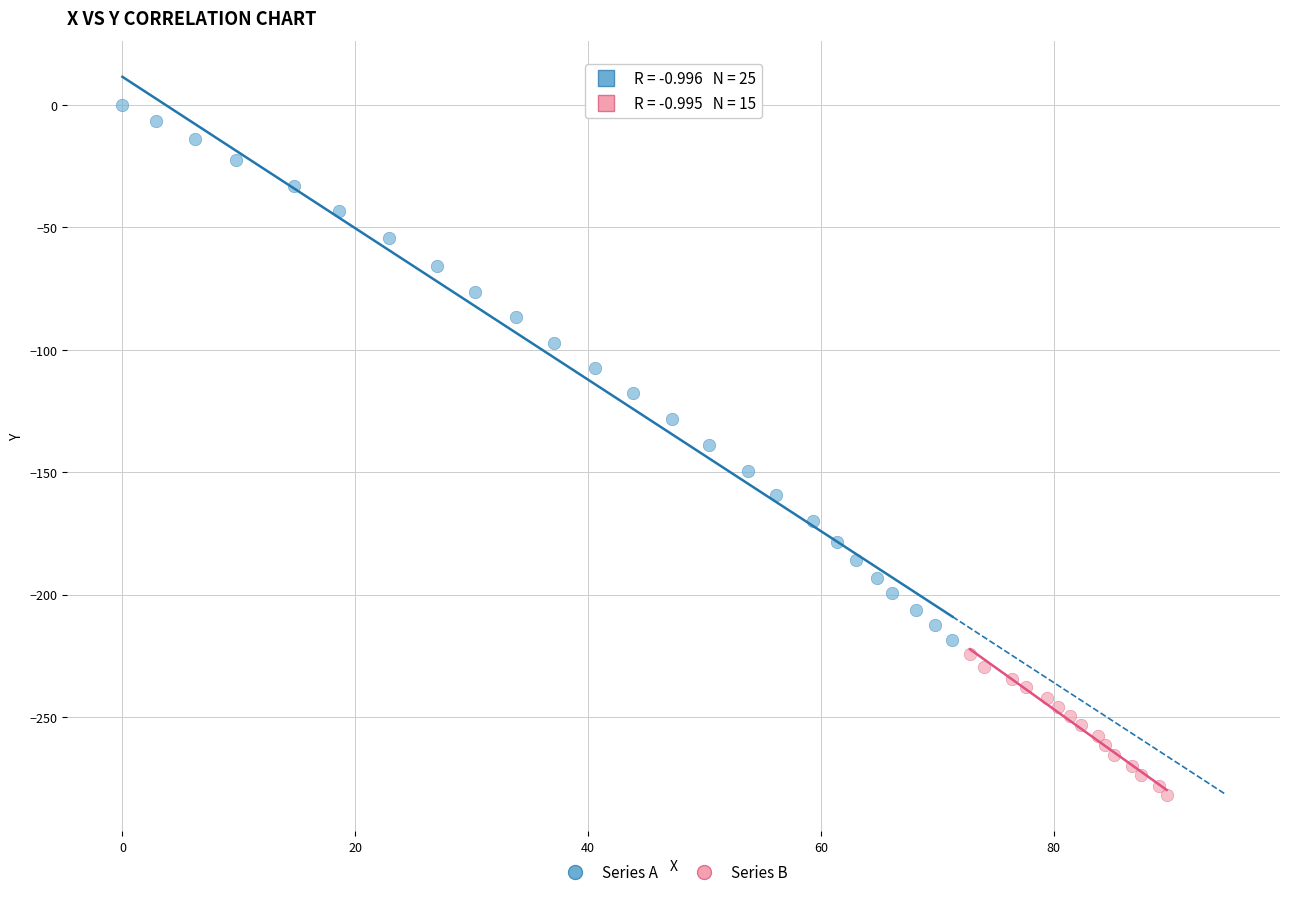

Which series reaches the maximum Y coordinate?

Series A